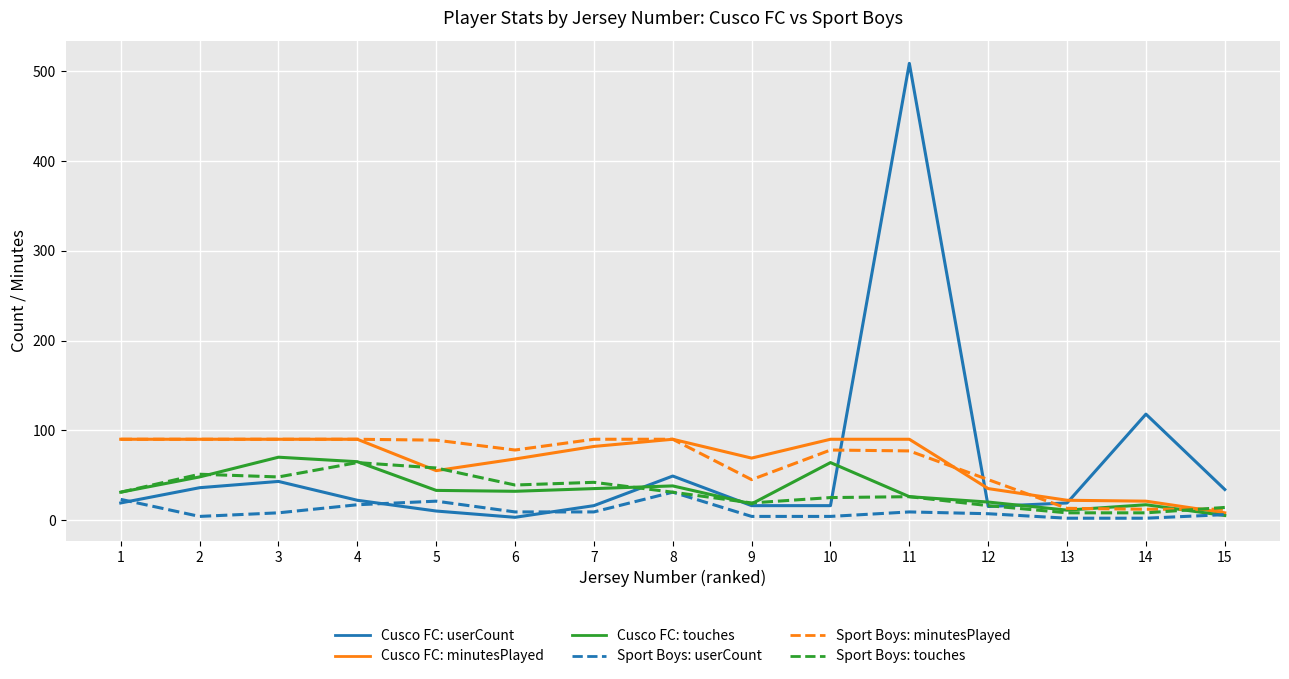

At 10, list the series in order from smallest to largest.

Sport Boys: userCount, Cusco FC: userCount, Sport Boys: touches, Cusco FC: touches, Sport Boys: minutesPlayed, Cusco FC: minutesPlayed